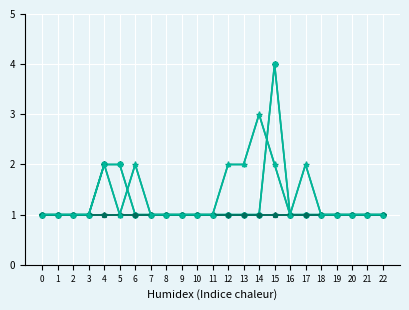

At which category is the sum across all series the highest?

15